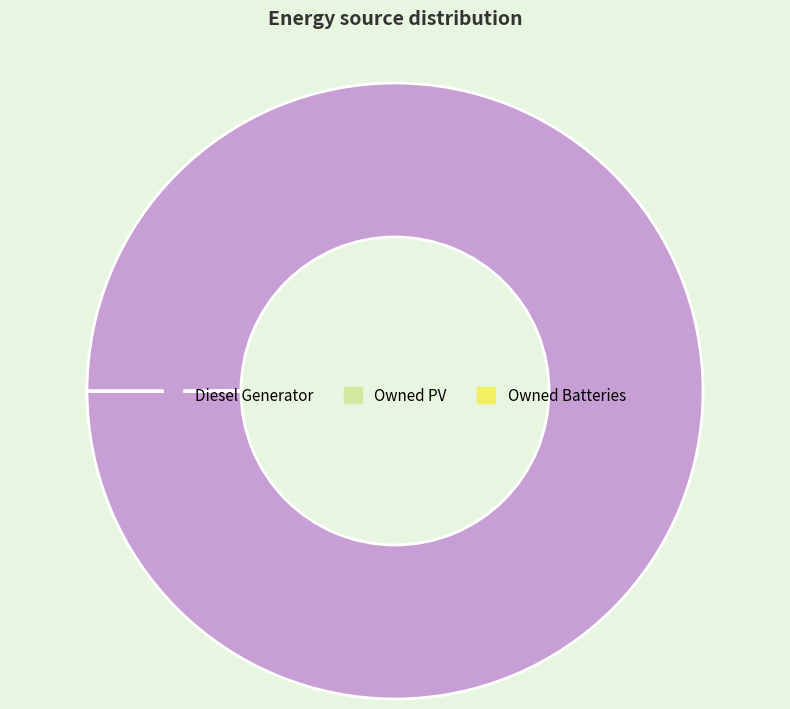

What is the largest slice in the pie chart?

Diesel Generator